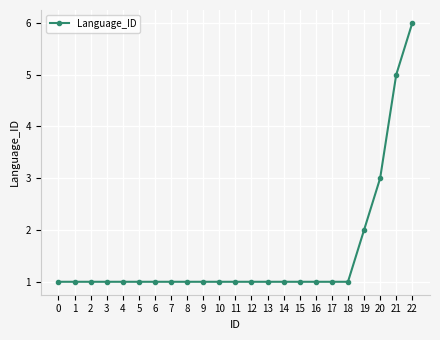

How many lines are shown in the chart?

1